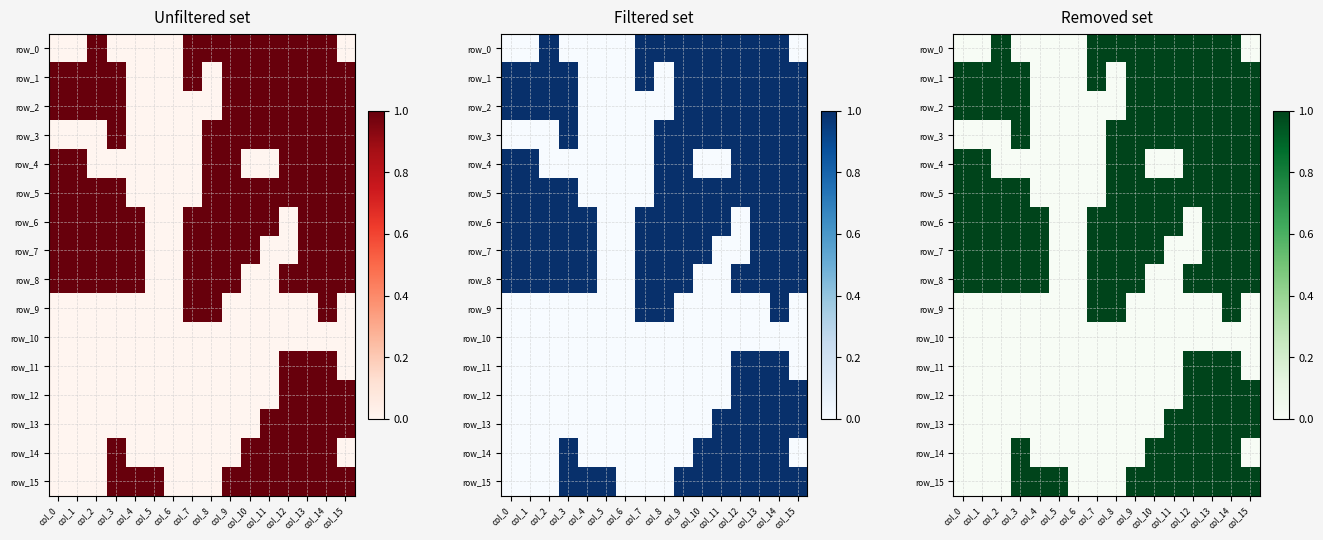

Count the number of categories in the chart.

16